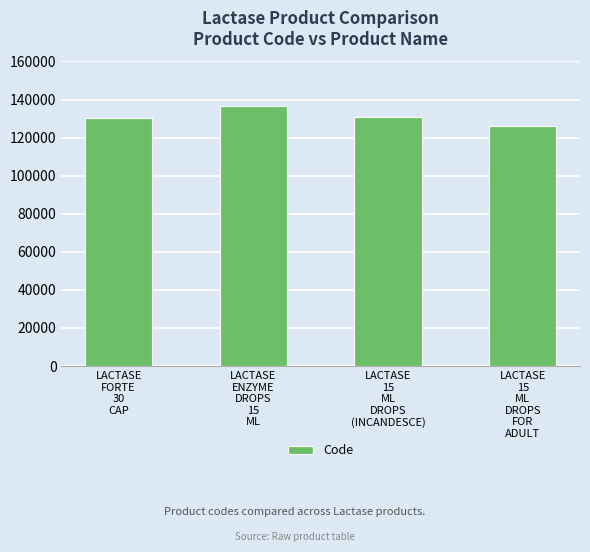

Which has a higher value, LACTASE
ENZYME
DROPS
15
ML or LACTASE
FORTE
30
CAP?

LACTASE
ENZYME
DROPS
15
ML